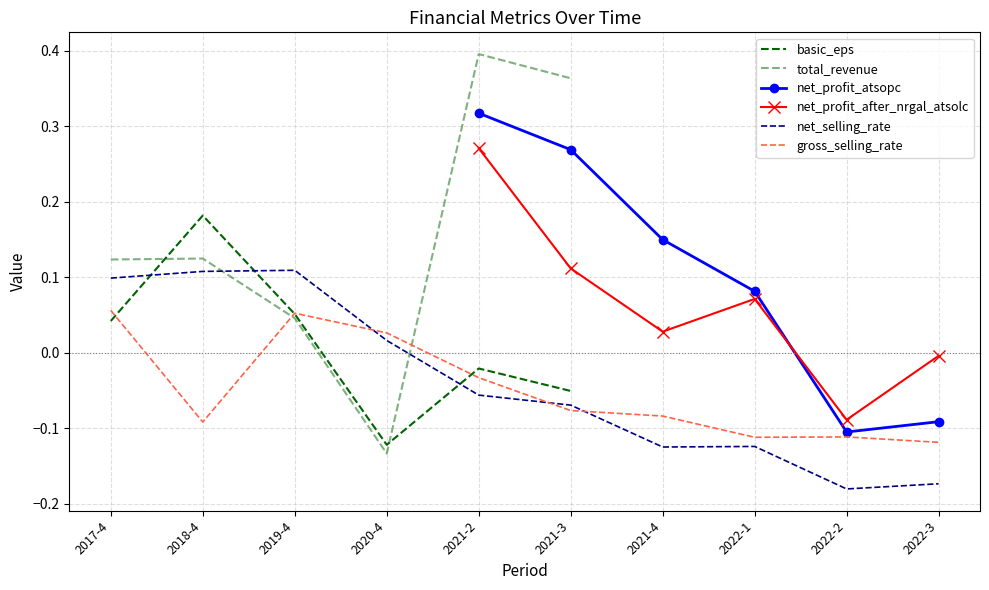

True or false: net_profit_after_nrgal_atsolc has more than 2 points higher than both neighbors.

False